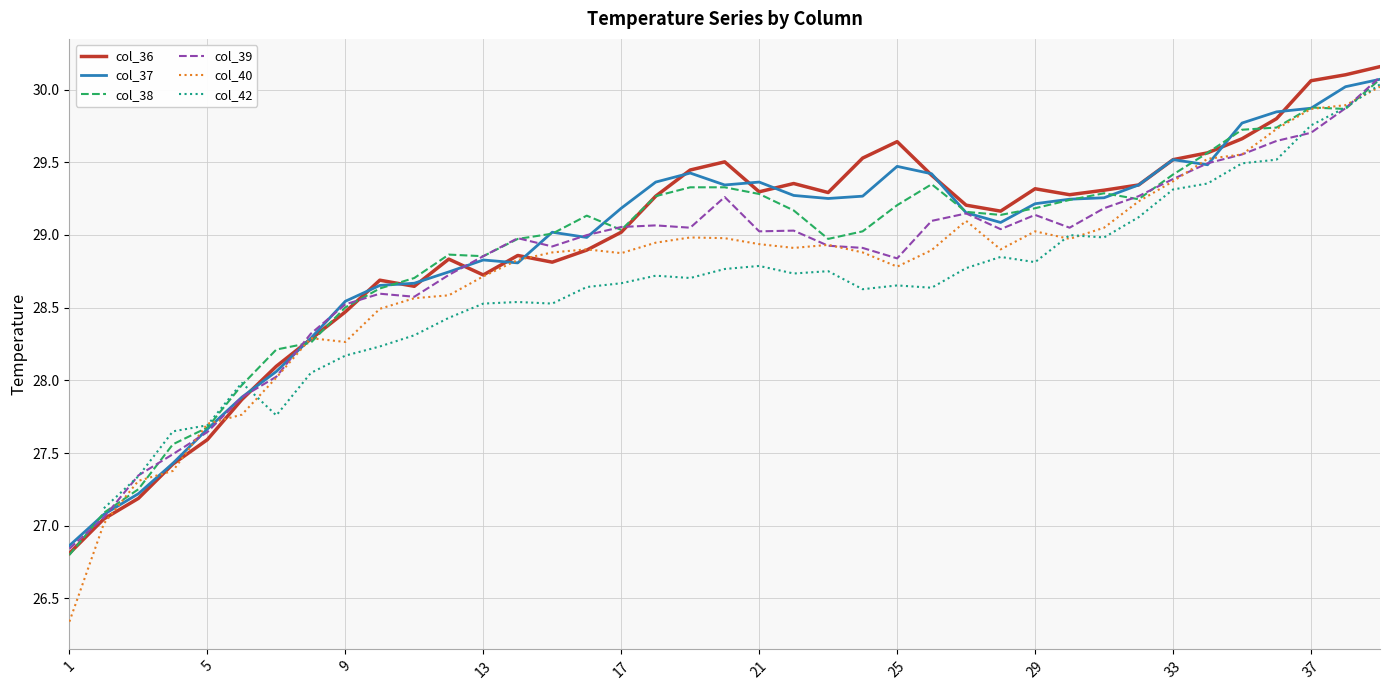

What is the highest value of the col_37 series?

30.1